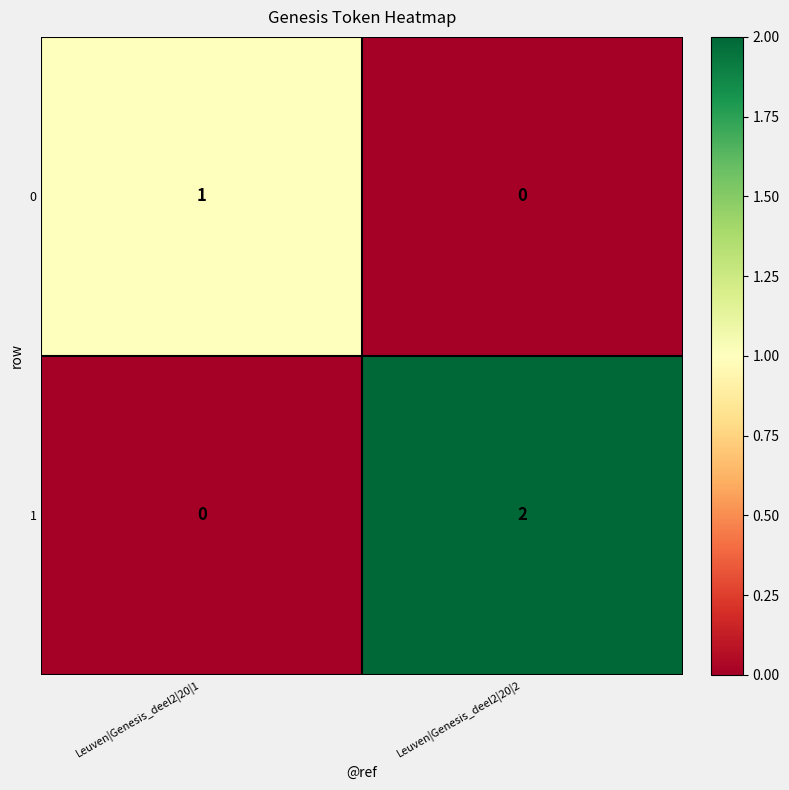

Reading right to left, what are all the values shown in this chart?

0: Leuven|Genesis_deel2|20|2=0	Leuven|Genesis_deel2|20|1=1
1: Leuven|Genesis_deel2|20|2=2	Leuven|Genesis_deel2|20|1=0